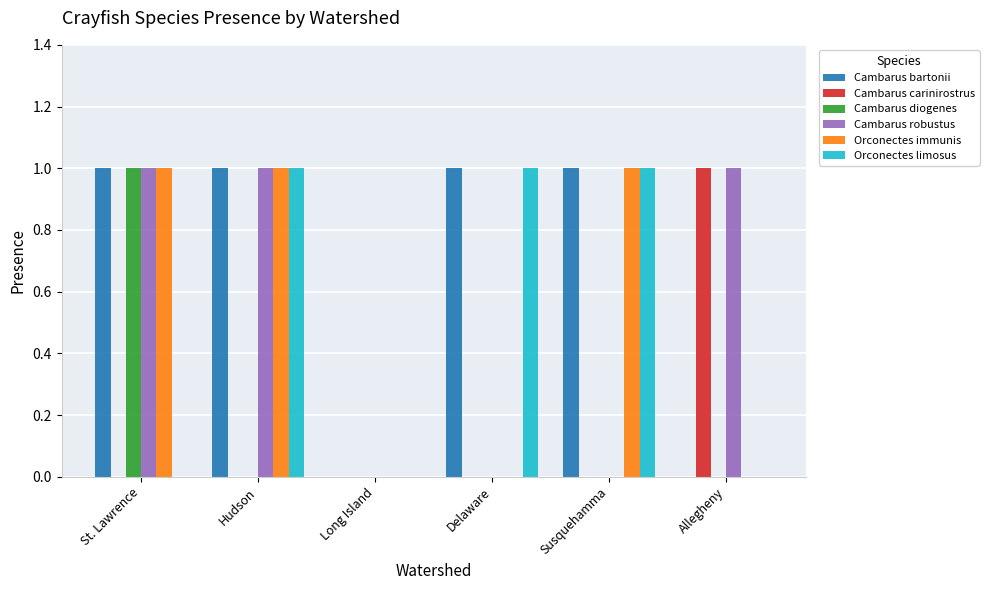

Is the value of Cambarus carinirostrus at Delaware greater than the value of Cambarus bartonii at Hudson?

No